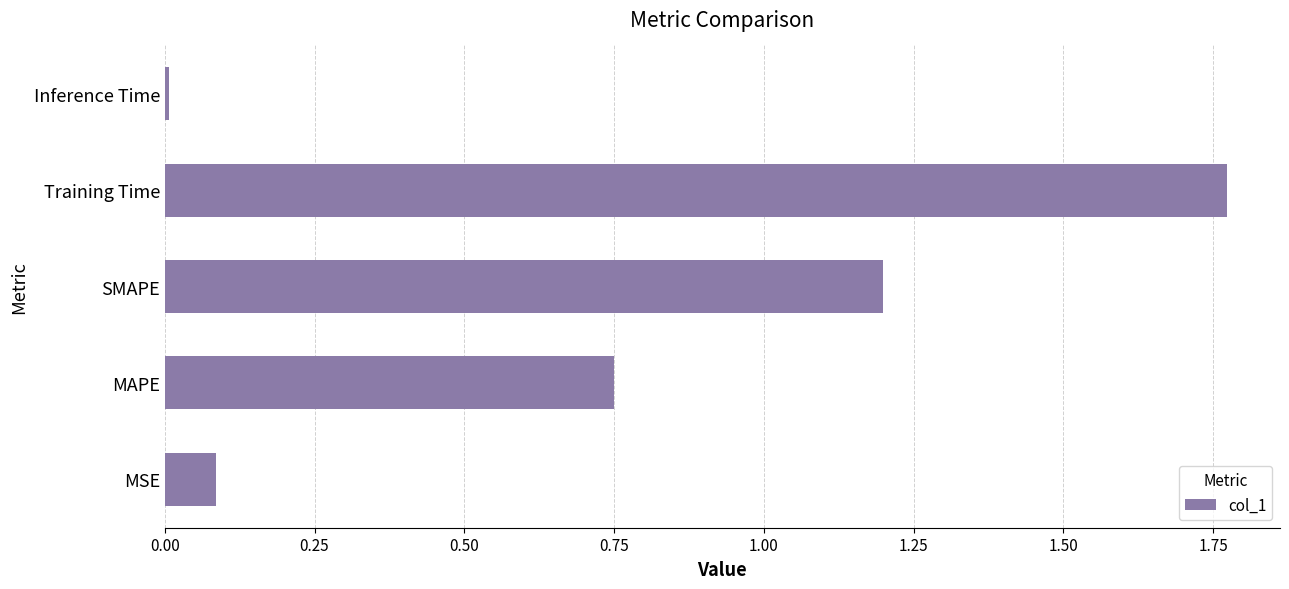

How many bars are there in total?

5